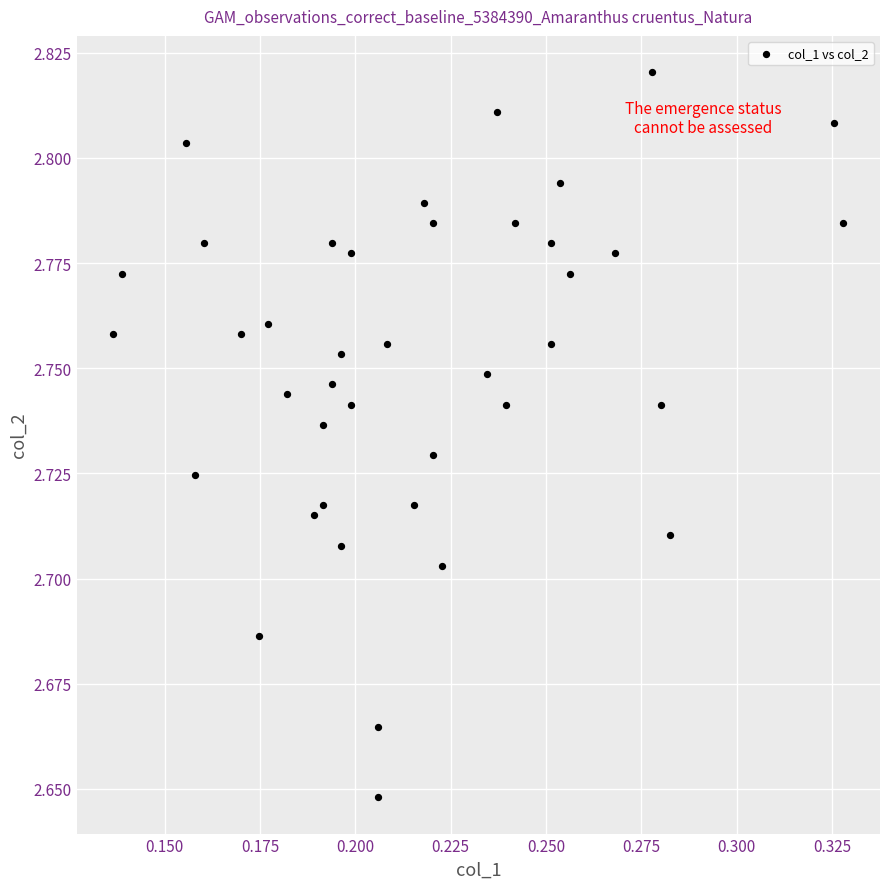

How many data points are displayed?

40